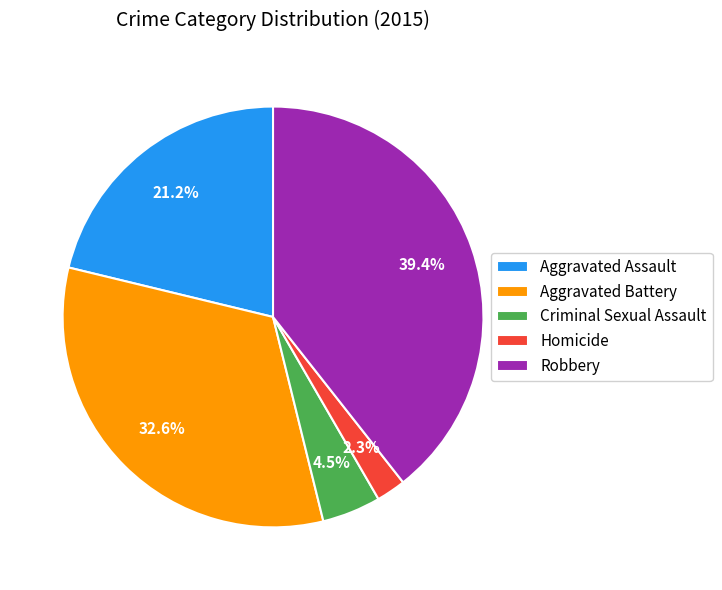

Does any single category account for the majority?

No